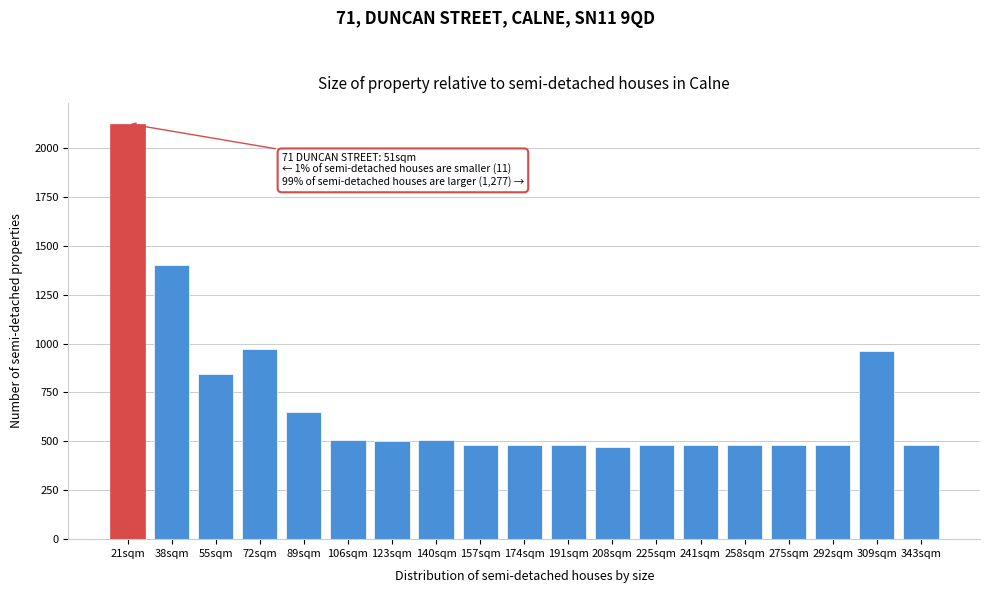

The chart shows a value of 266 at 292sqm. True or false?

False